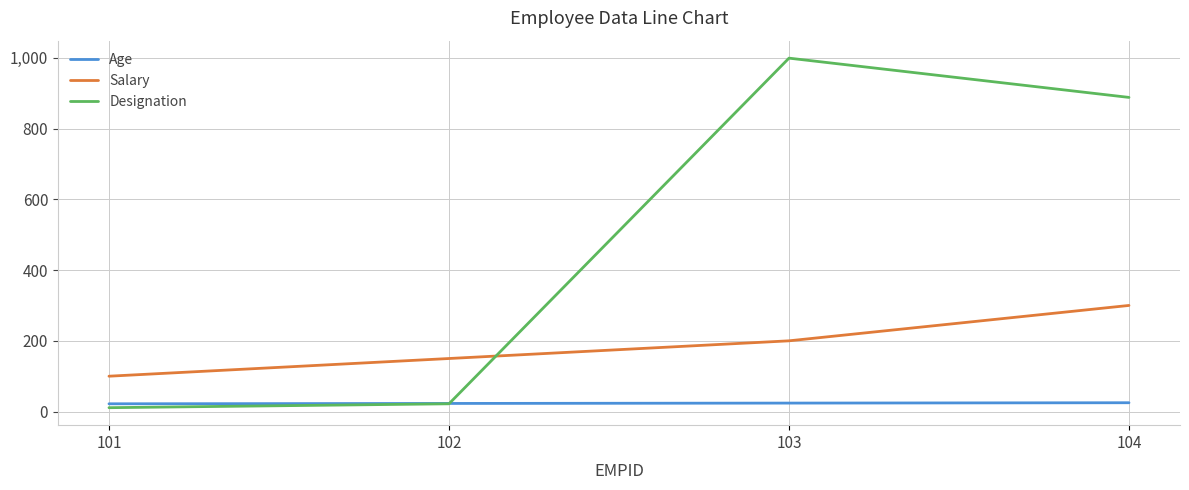

What is the total value across all series at 102?

195